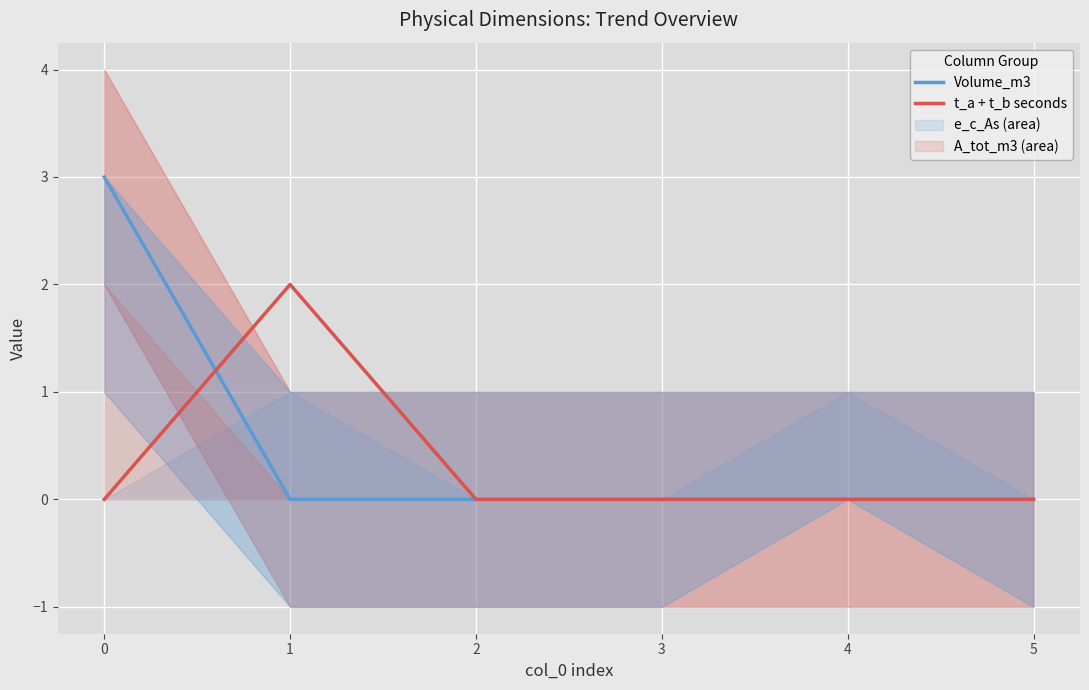

How many intersections are there between Volume_m3 and t_a + t_b seconds?

1